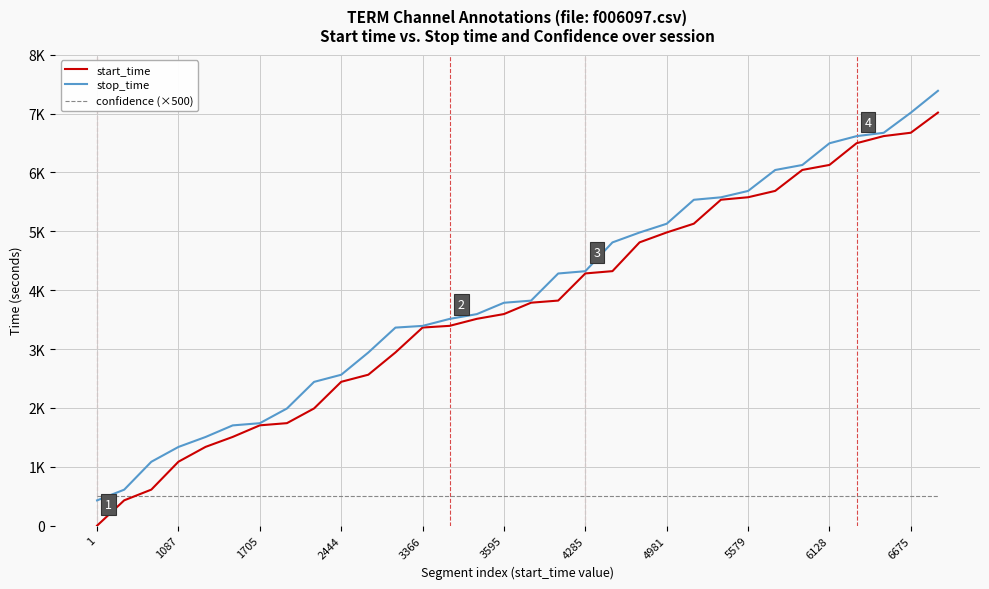

True or false: confidence (×500) and stop_time cross at least once.

True